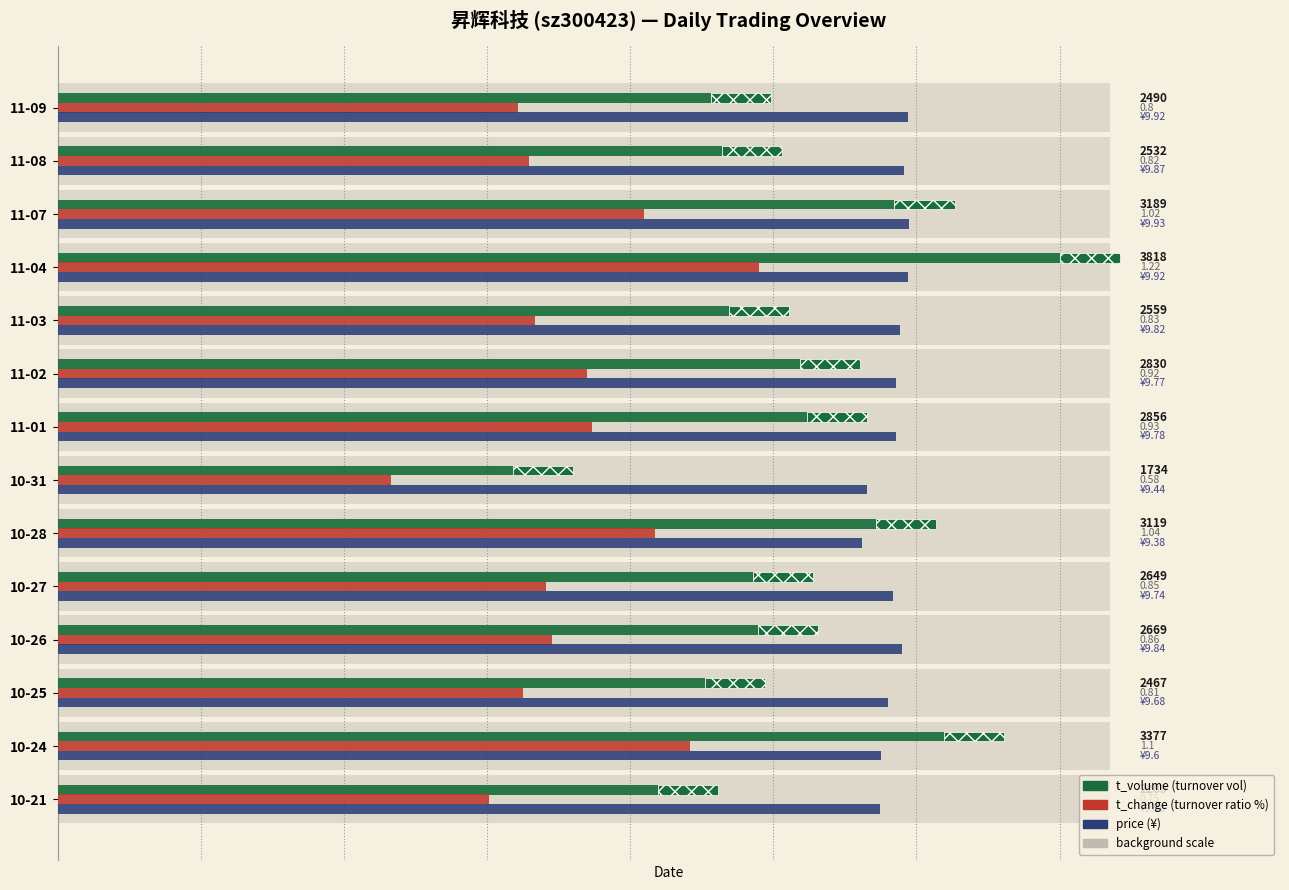

Reading left to right, transcribe all the data shown in this chart.

t_volume: 2289.0	3377.0	2467.0	2669.0	2649.0	3119.0	1734.0	2856.0	2830.0	2559.0	3818.0	3189.0	2532.0	2490.0
t_change (scaled): 1643.0	2409.7	1774.4	1884.0	1862.1	2278.3	1270.6	2037.3	2015.4	1818.2	2672.6	2234.5	1796.3	1752.5
price (scaled): 3134.2	3137.5	3163.6	3215.9	3183.2	3065.6	3085.2	3196.3	3193.0	3209.4	3242.0	3245.3	3225.7	3242.0